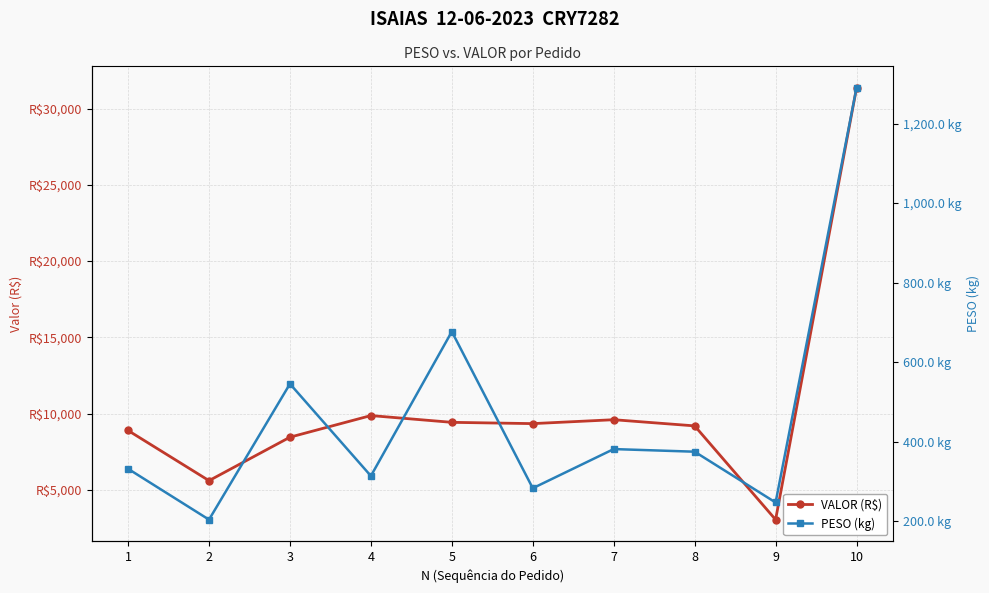

What is the maximum value shown in the chart?

31351.8